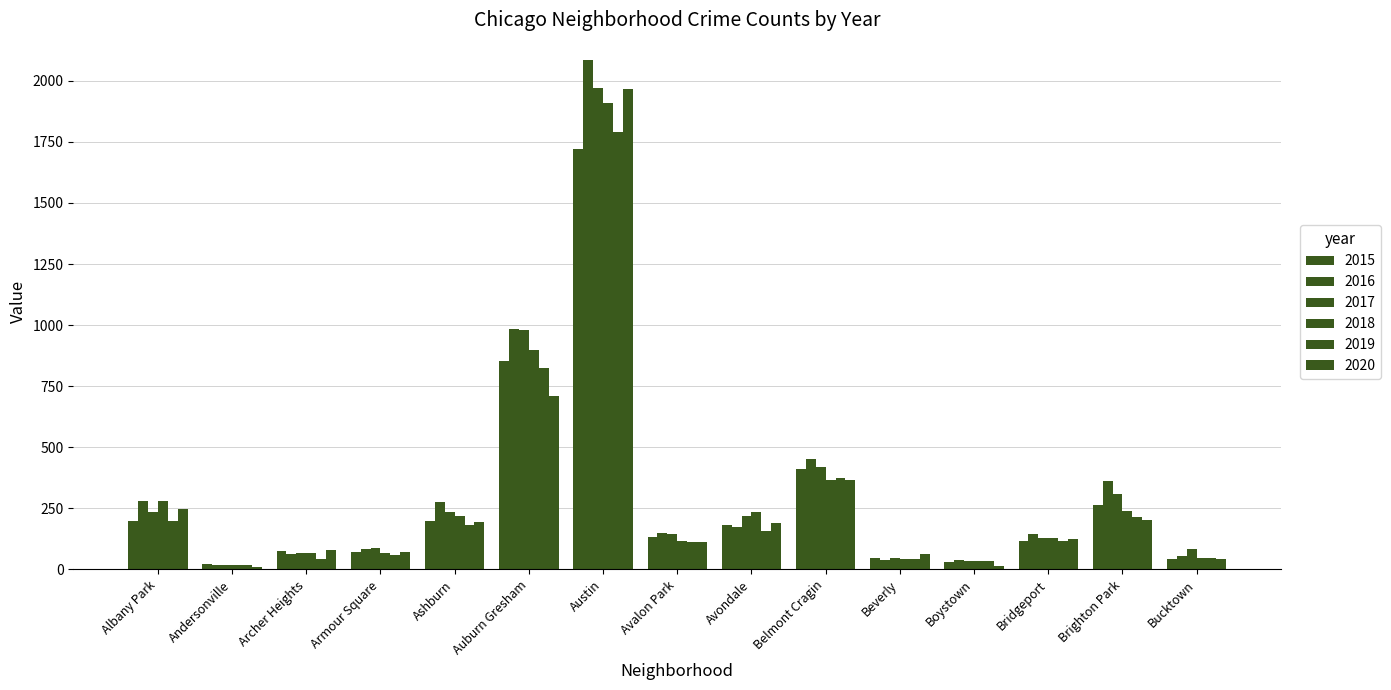

How many bars are there in each group?

6